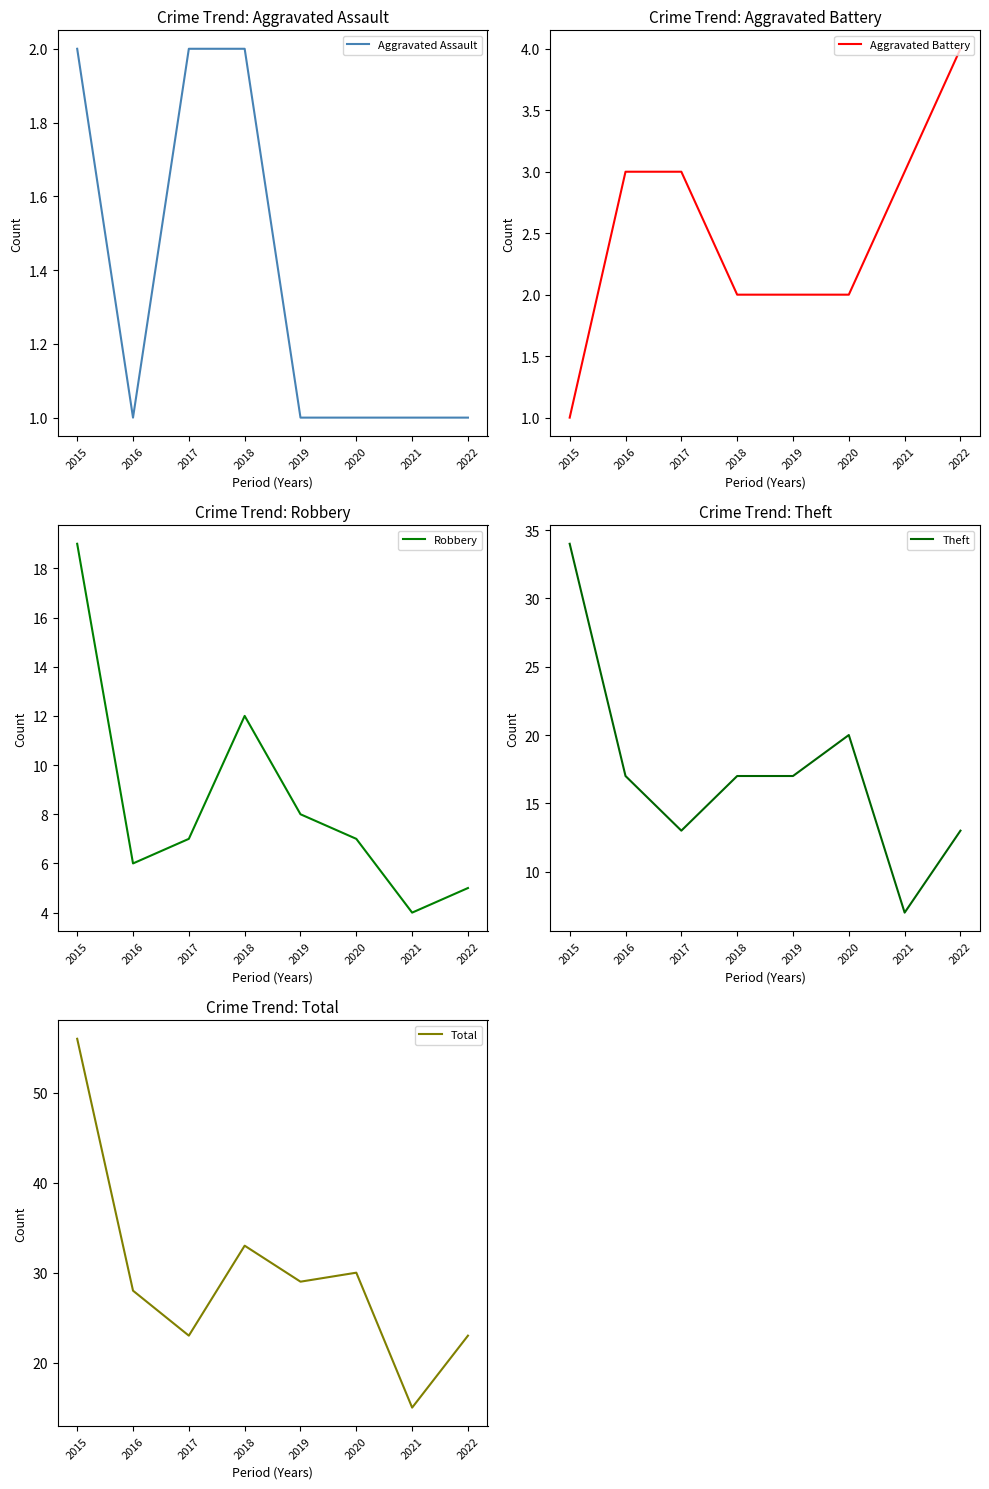

What value does the Aggravated Battery series have at 2021?

3